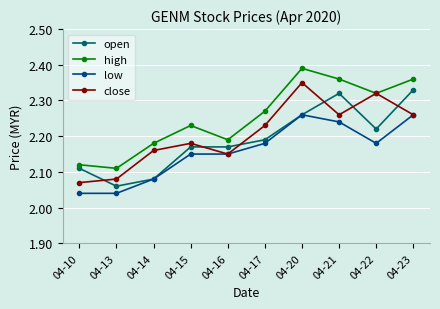

At how many categories does at least one series exceed 2?

10